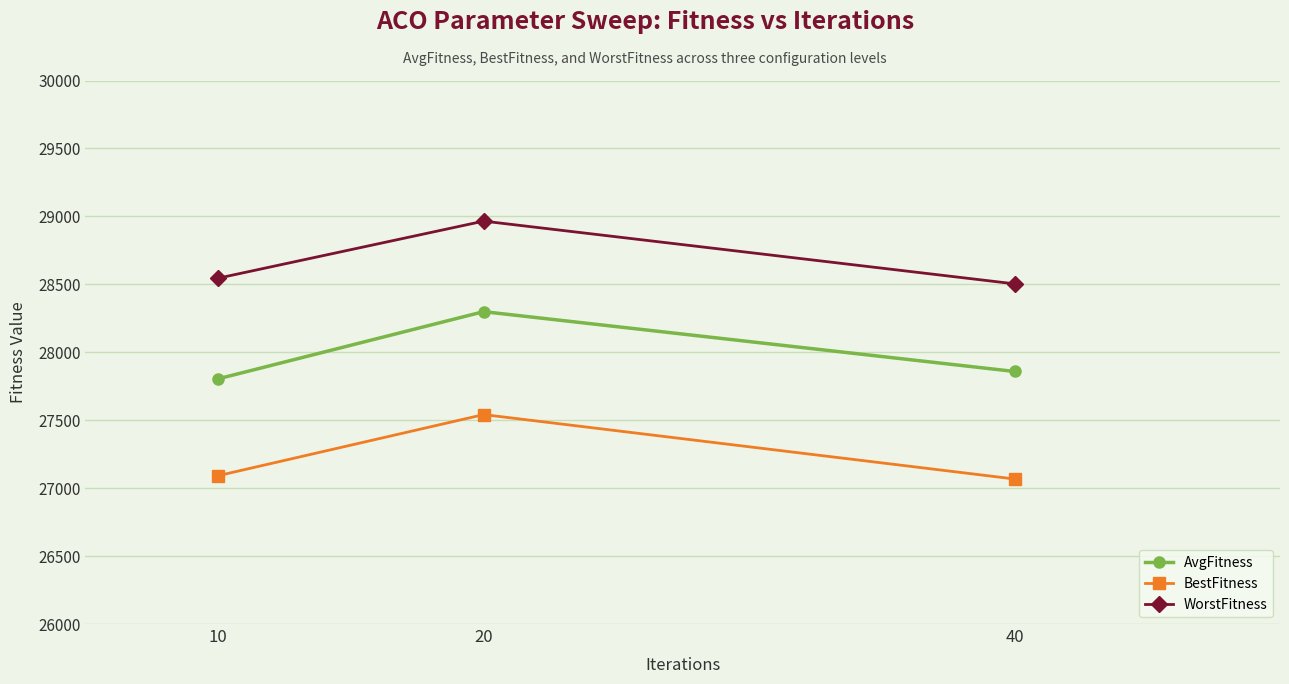

What are all the series names shown in the legend?

AvgFitness, BestFitness, WorstFitness